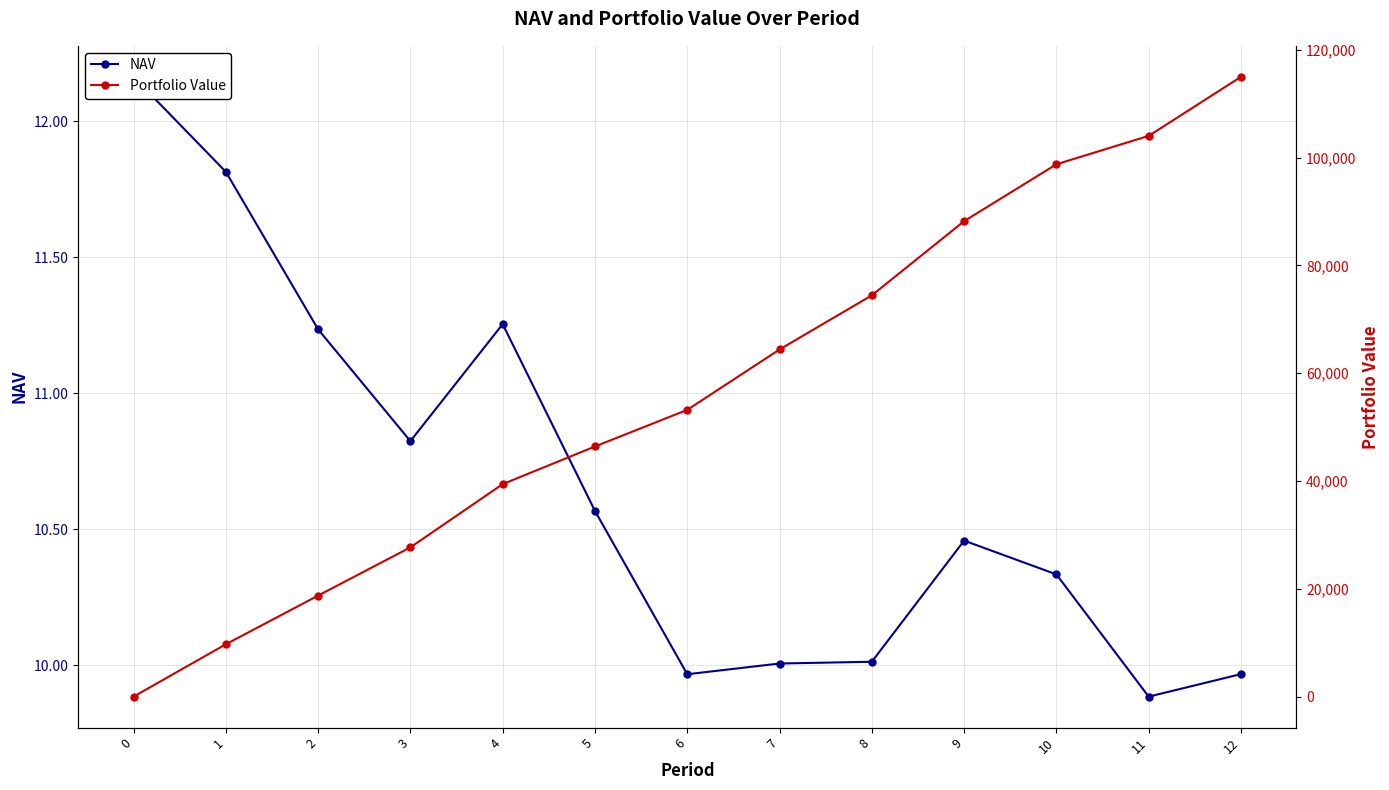

Is the value of Portfolio Value at 3 greater than the value of NAV at 4?

Yes